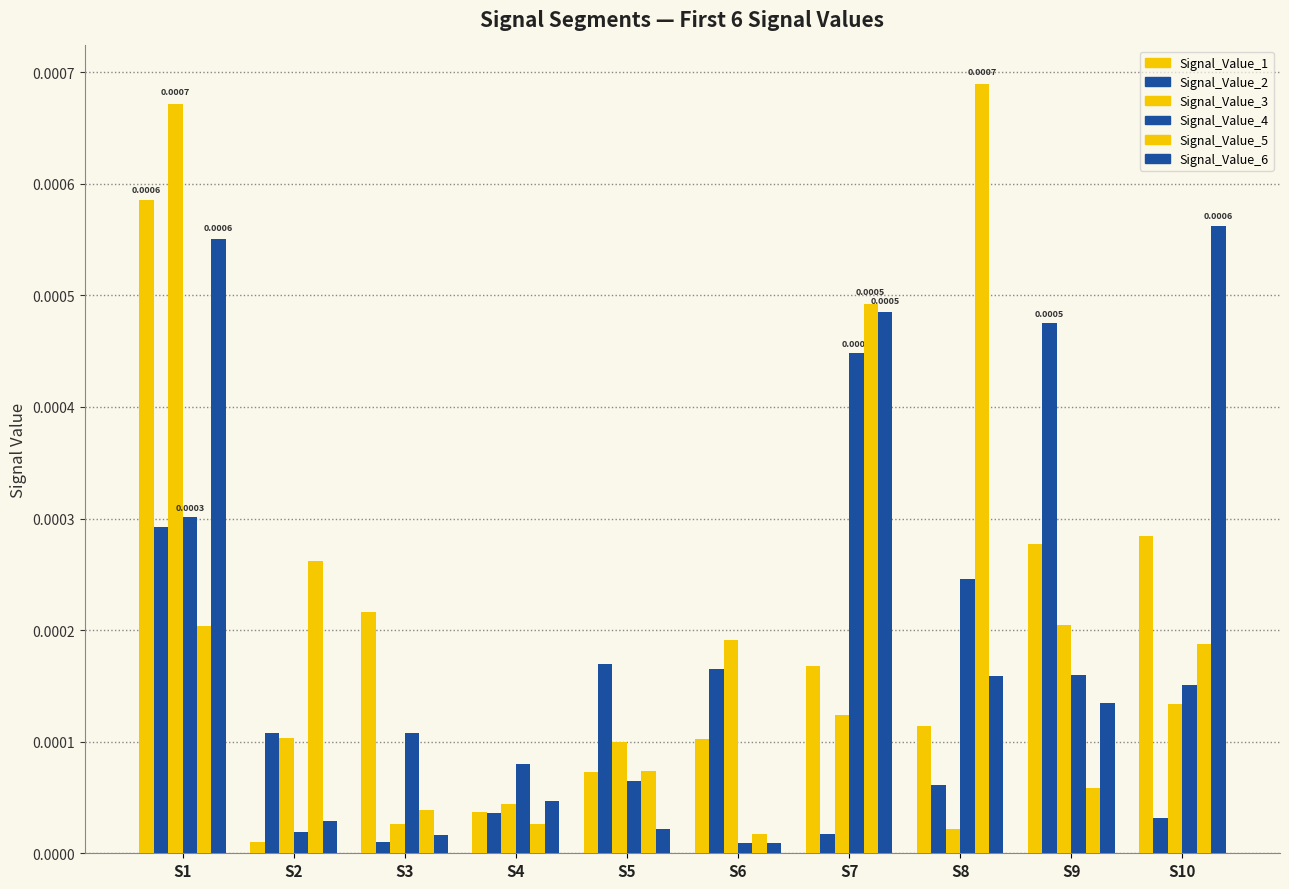

How many bars are there in total?

60